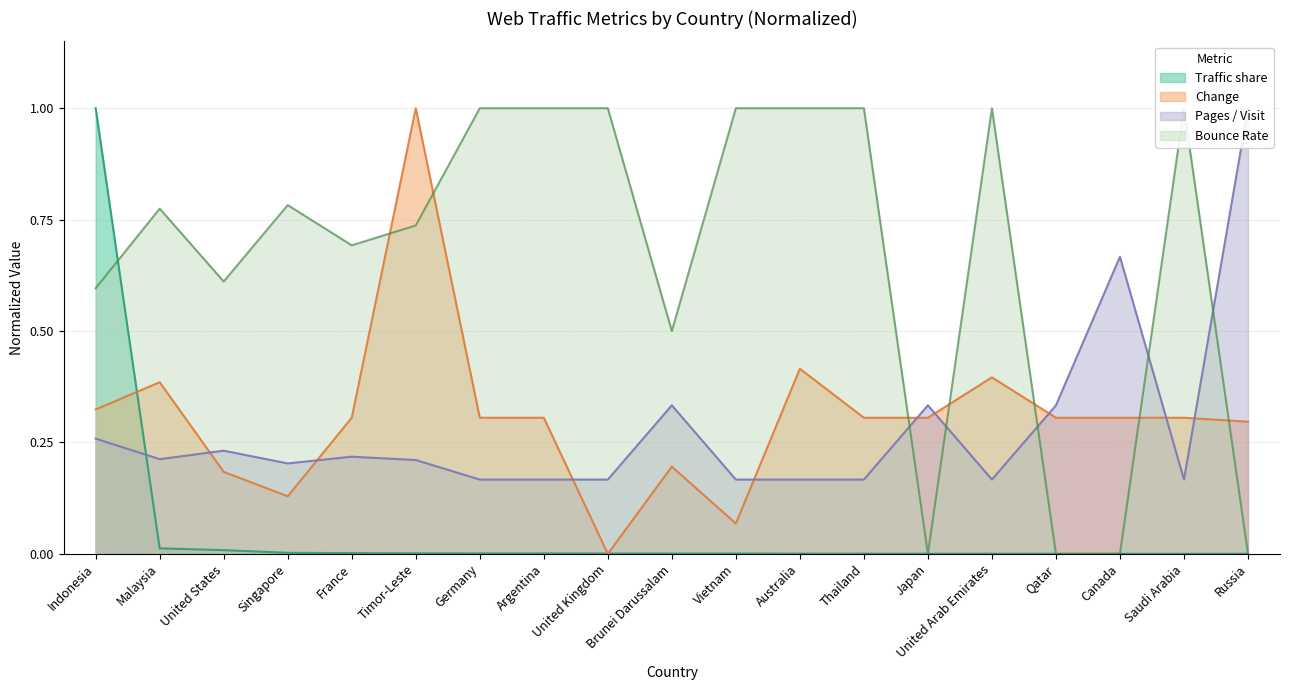

Which series has the largest total across all categories?

Bounce Rate